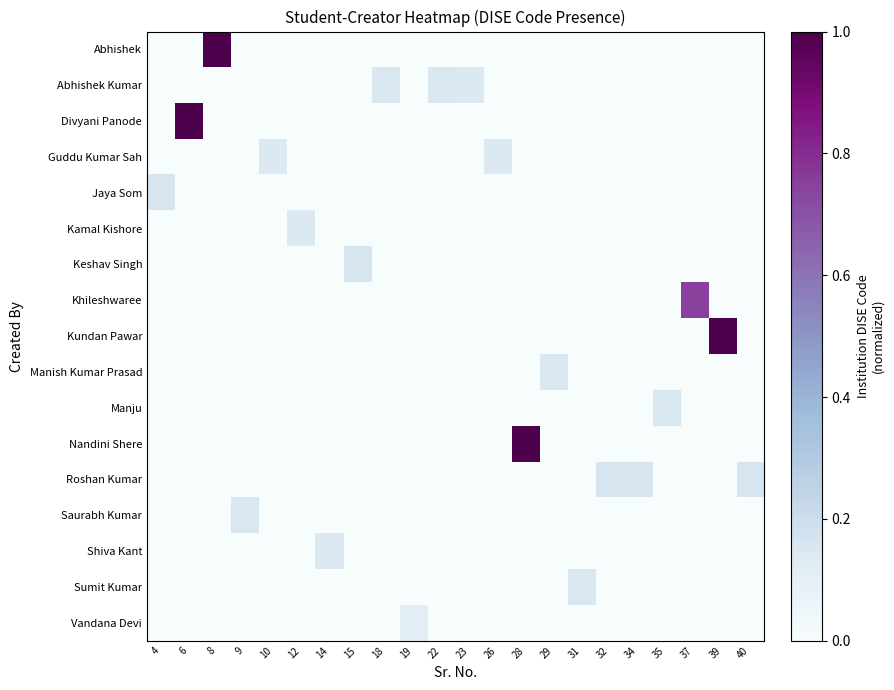

Which category has the lowest value across all series?

4